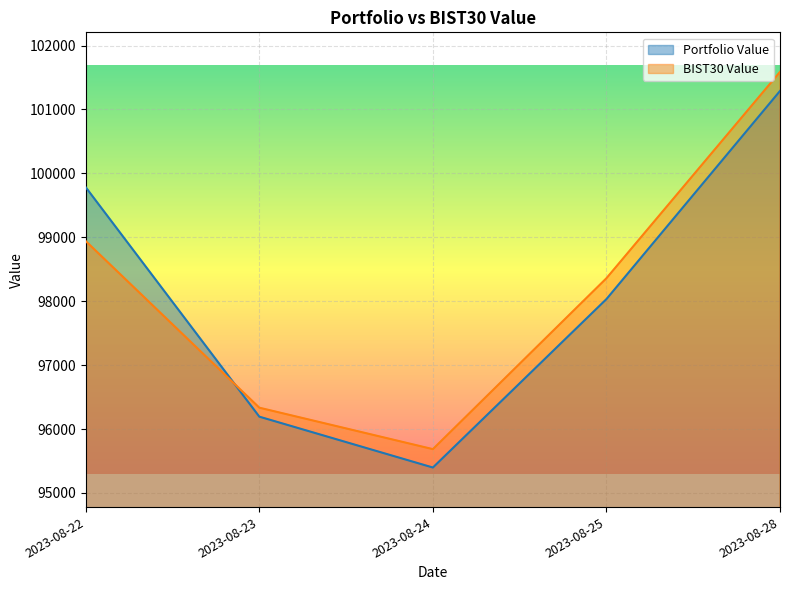

What are all the series names shown in the legend?

Portfolio Value, BIST30 Value